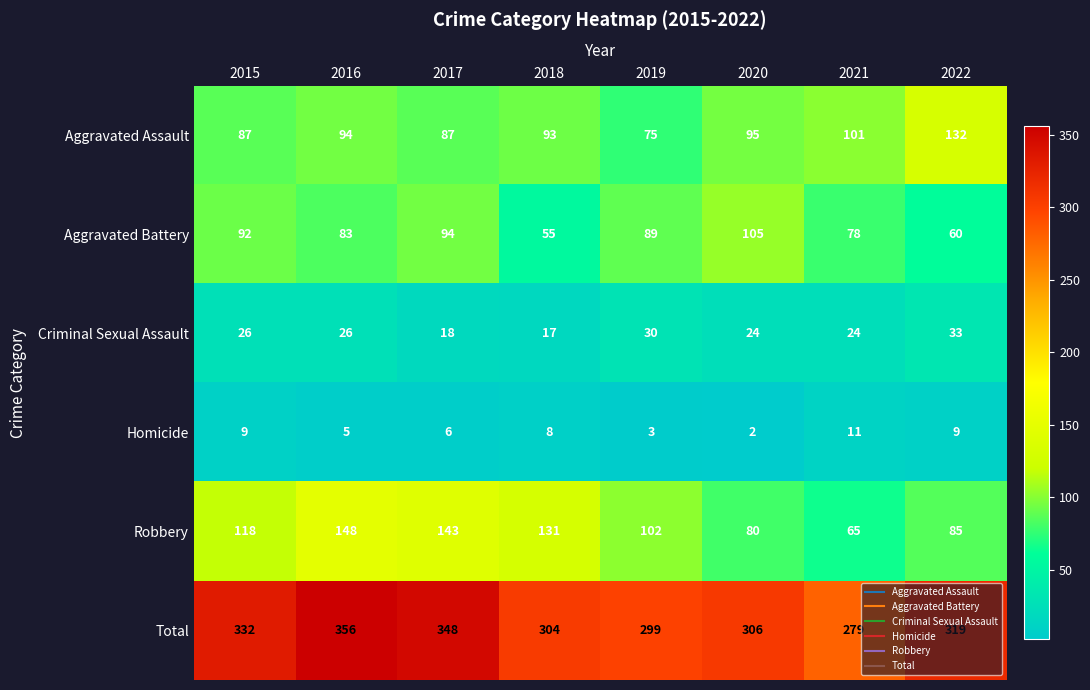

What is the sum of the Aggravated Assault values at 2022 and 2020?

227